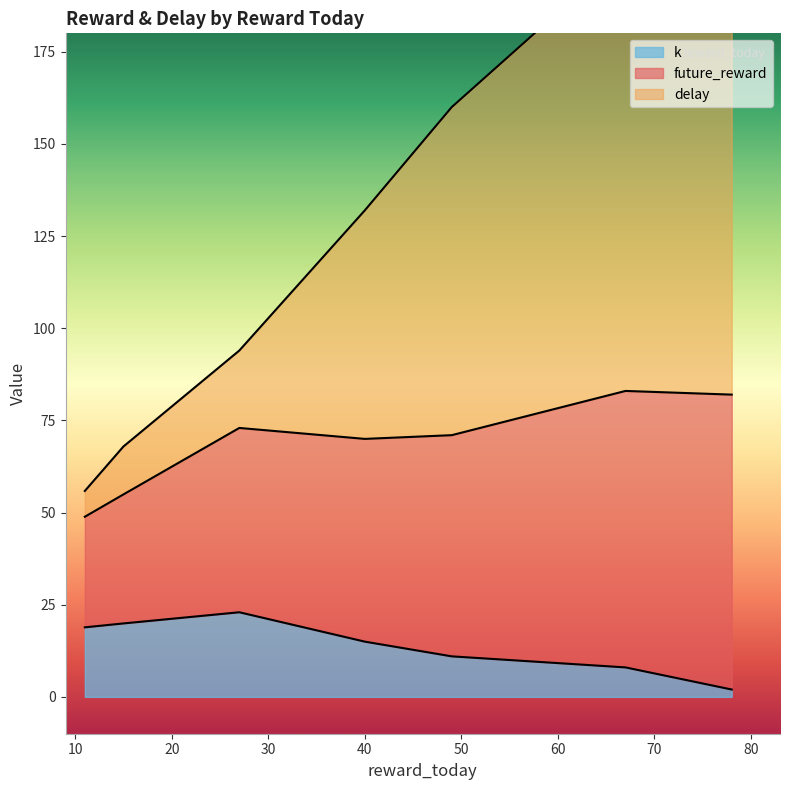

Which series has the widest spread of values?

delay